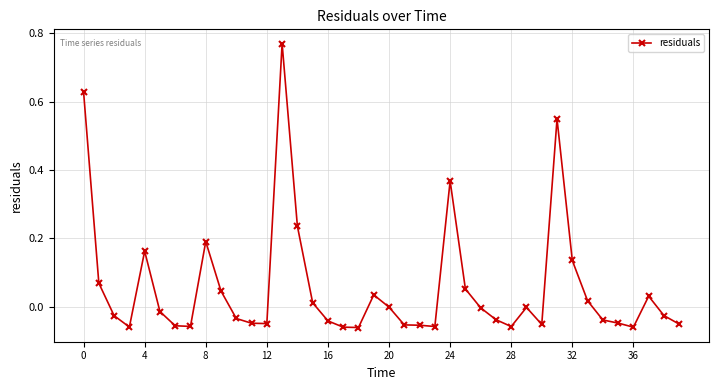

How many categories are shown in the chart?

40